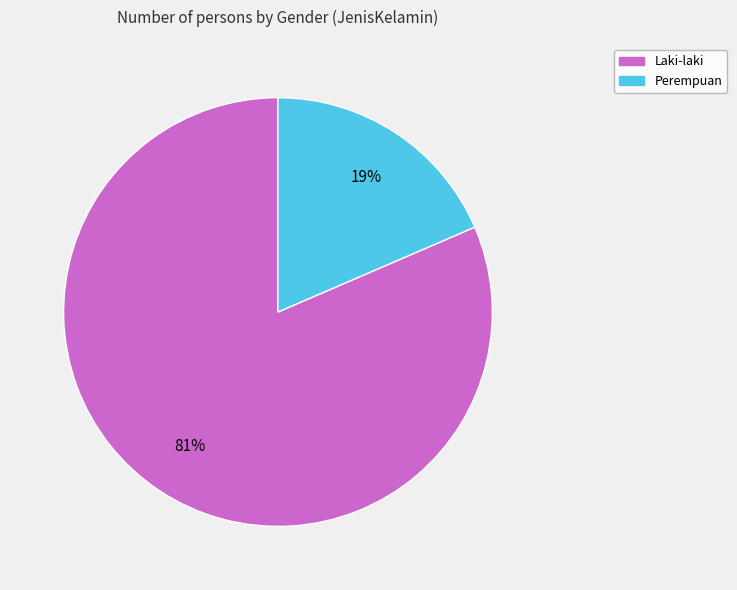

To the nearest percent, what is the combined percentage of Perempuan and Laki-laki?

100%